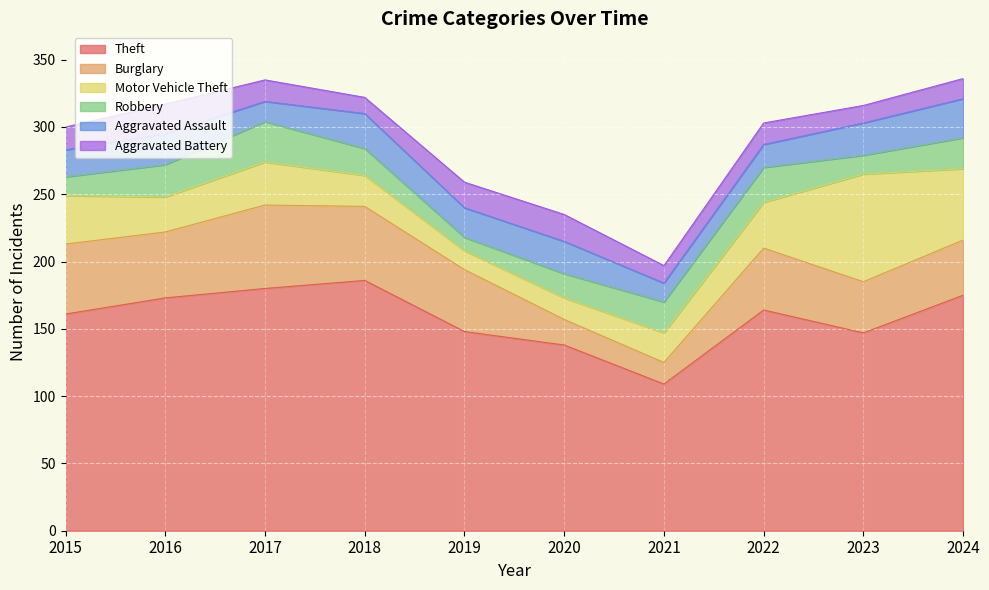

How many series are shown in this chart?

6